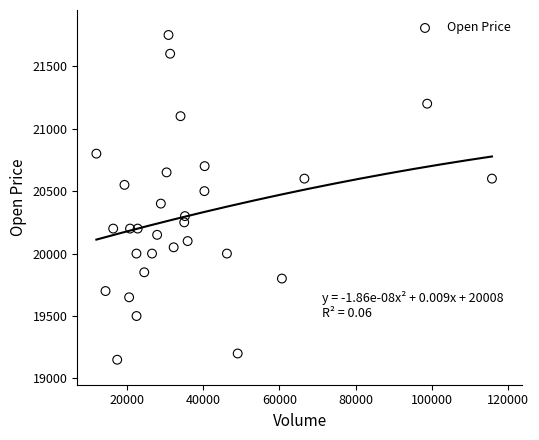

What is the range of Y values (max minus min)?

2600